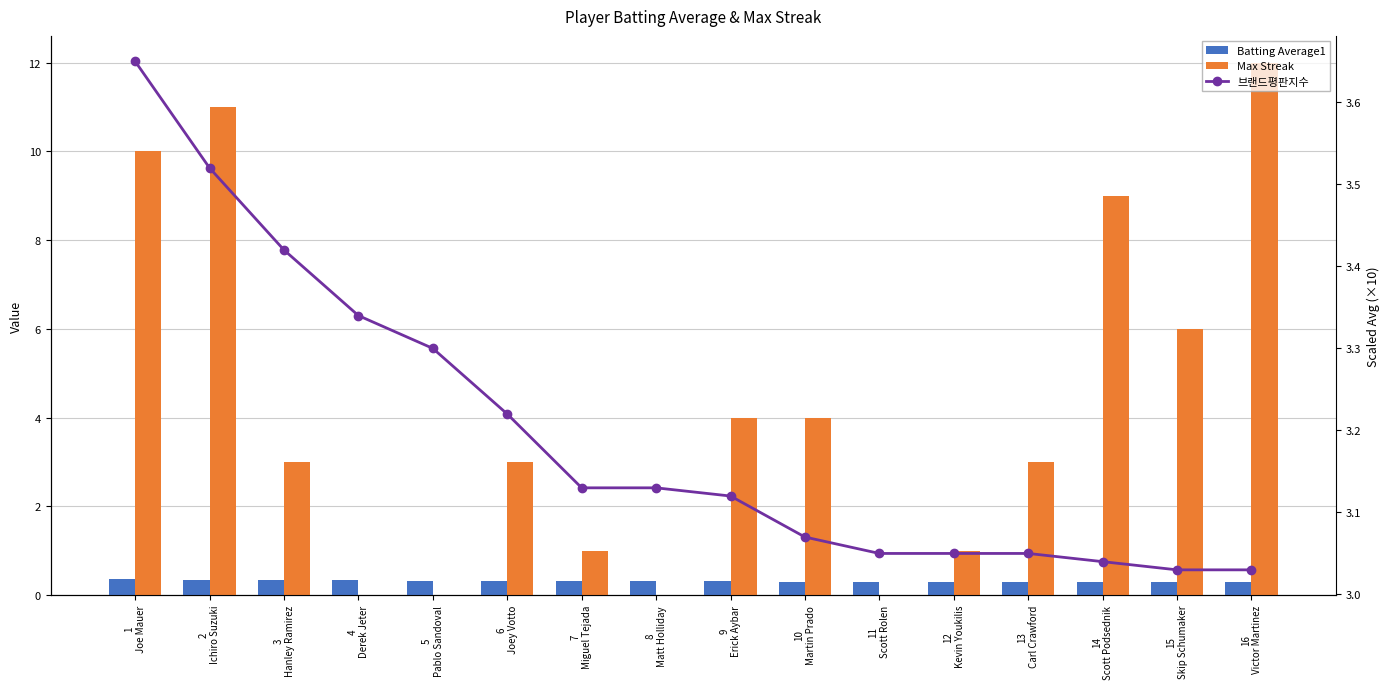

List the series in order of their peak value, lowest first.

Batting Average1, 브랜드평판지수, Max Streak